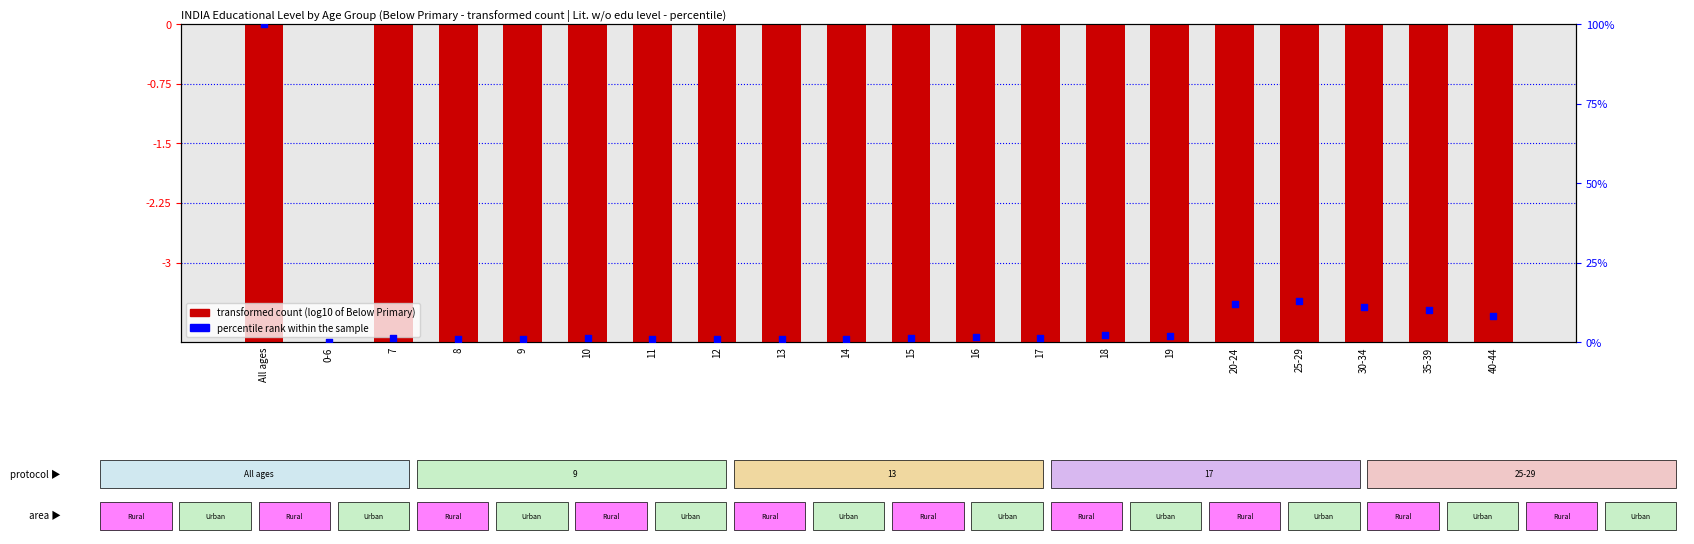

Which series has the largest Y range (max minus min)?

percentile rank within the sample